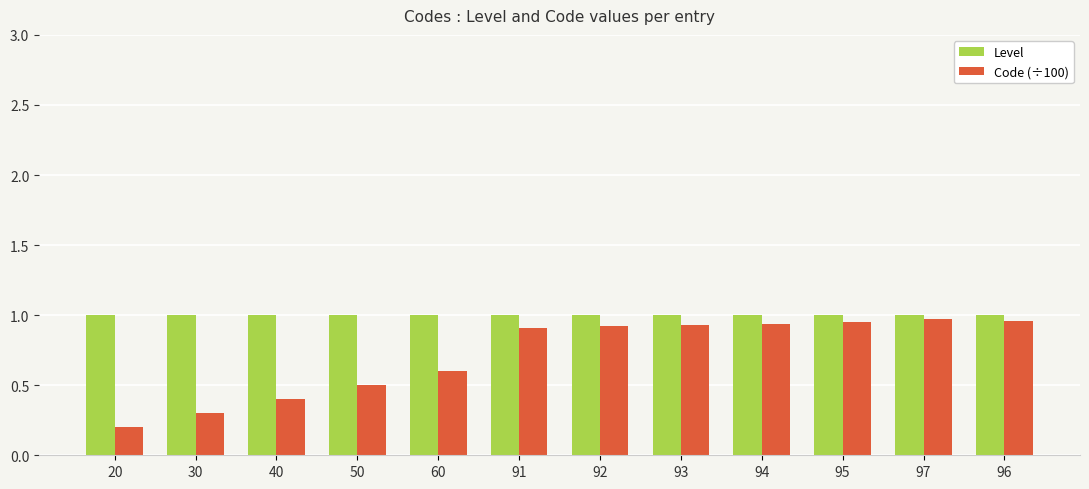

True or false: Level has a value of 1.0 at 40.

True